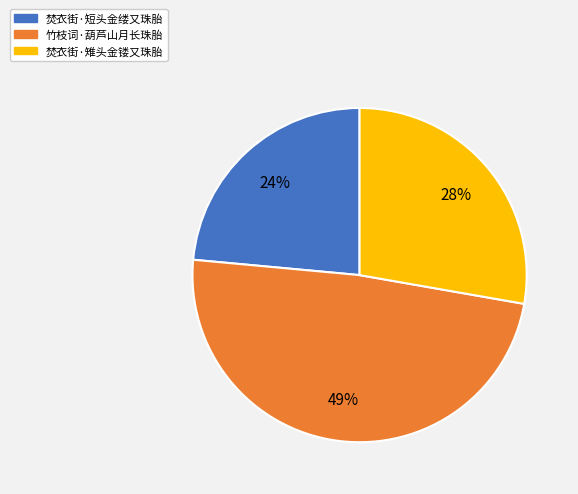

The 焚衣街·短头金缕又珠胎 slice represents 18% of the pie. True or false?

False